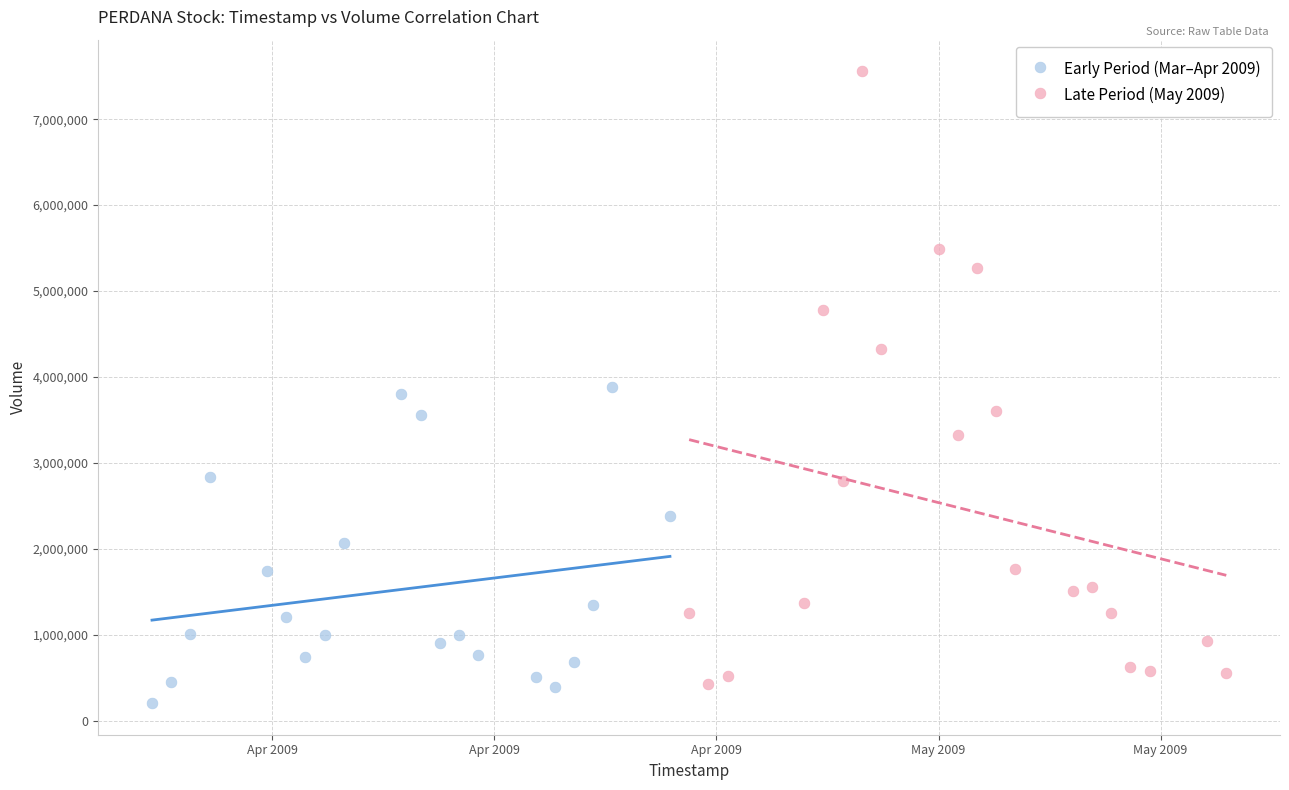

Which series contains the highest Y value?

Late Period (May 2009)